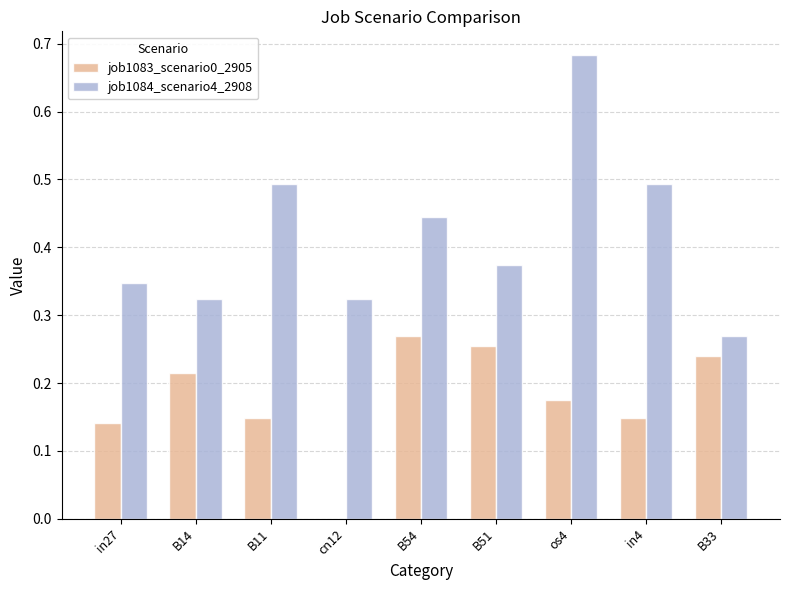

What is the sum of all job1084_scenario4_2908 values?

3.8